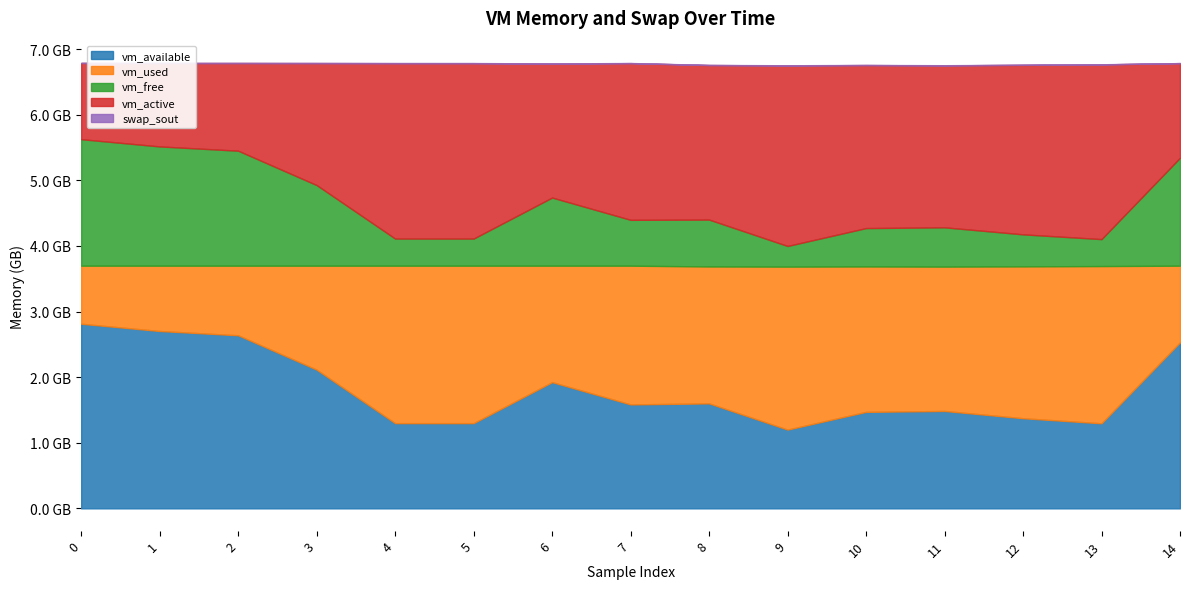

What is the difference between the maximum and second lowest values in the vm_used series?

1488584704